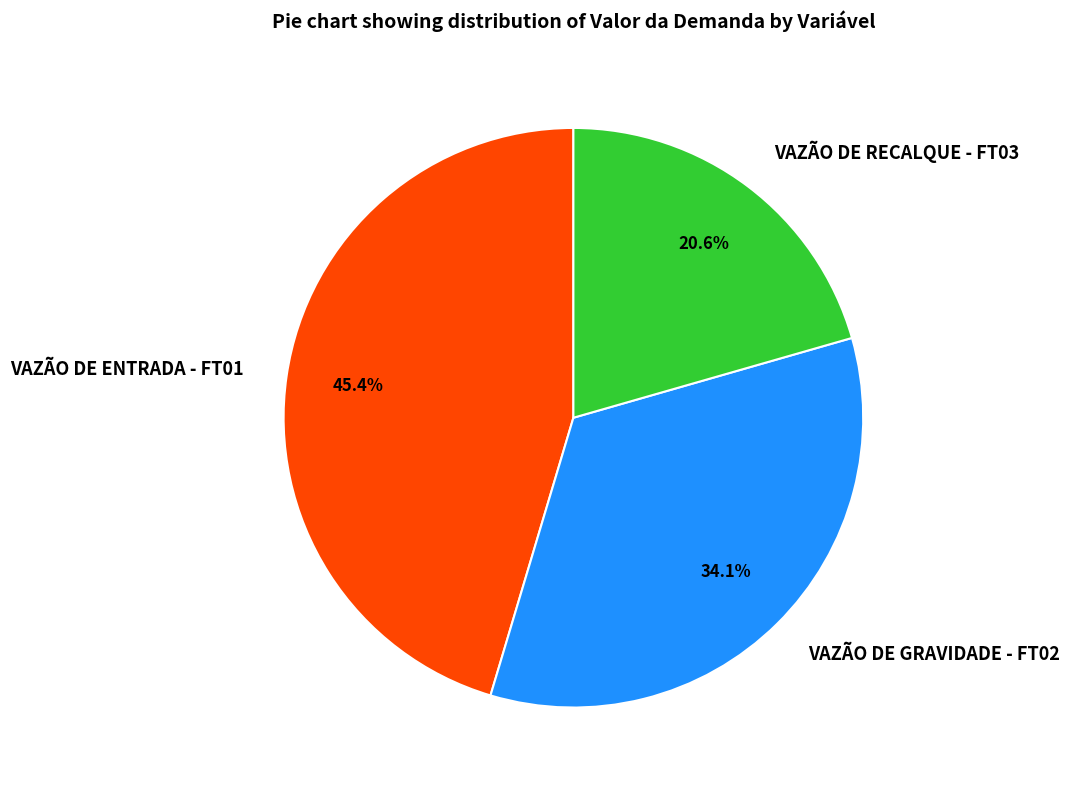

To the nearest percent, what is the difference between the largest and smallest slice percentages?

25%